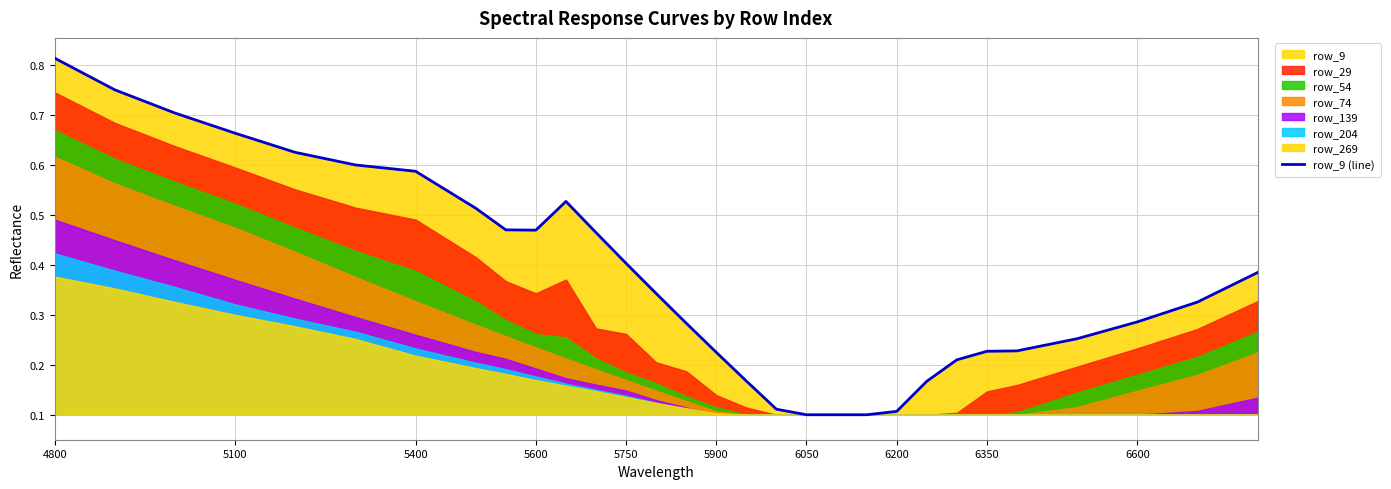

Is it true that row_9 (line) equals 0.1 at 6350?

False